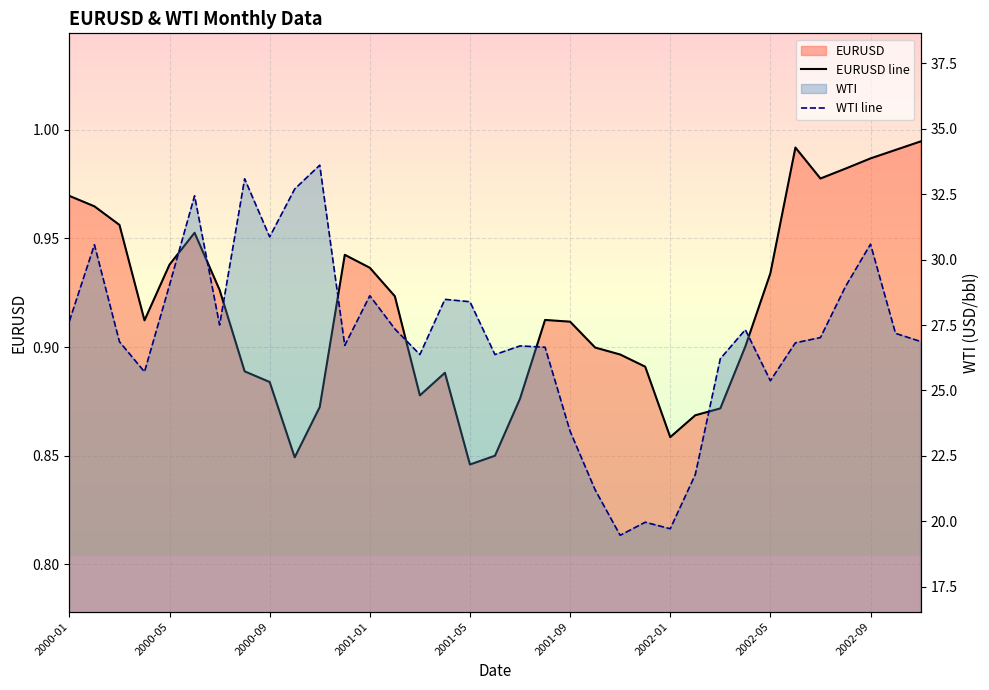

How many series are shown in this chart?

2